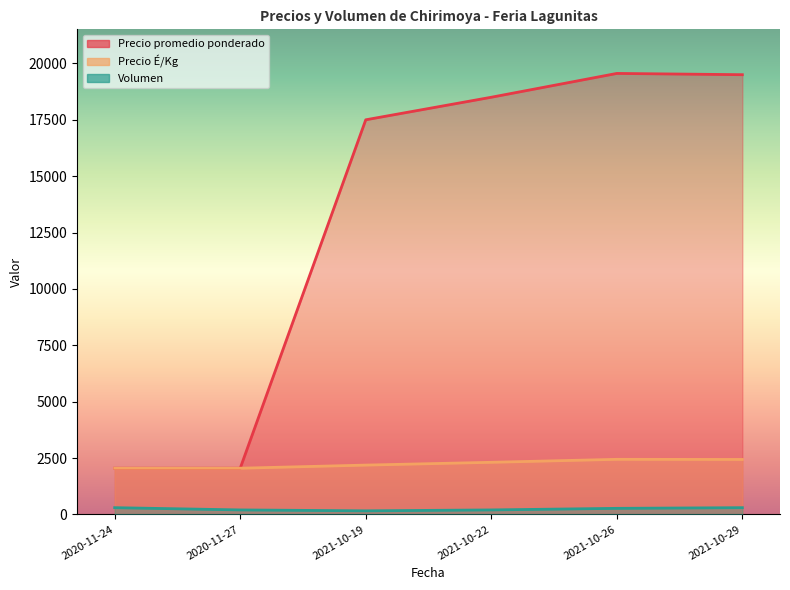

True or false: Precio promedio ponderado and Volumen cross at least once.

False